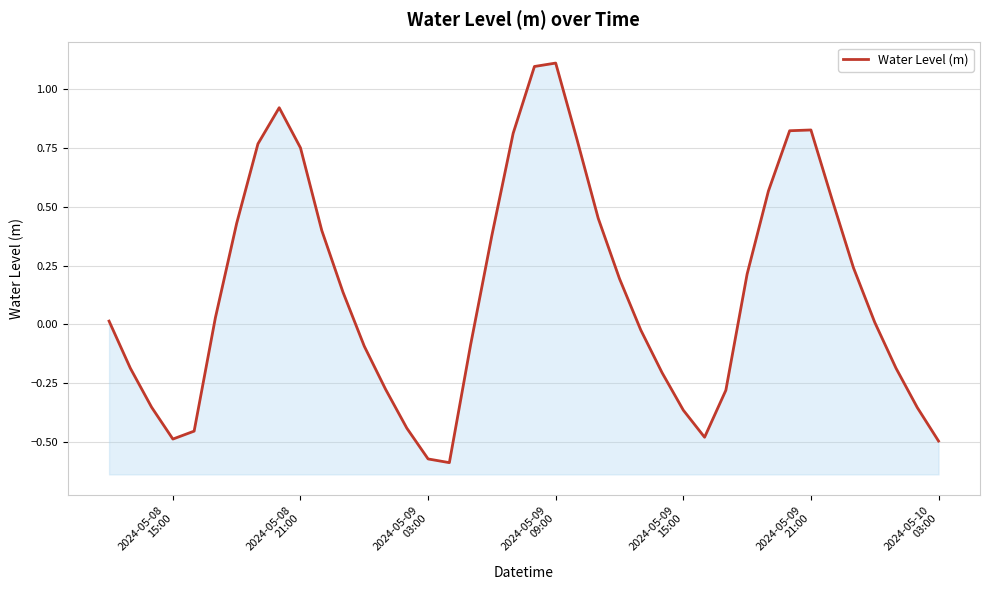

What is the greatest value displayed?

1.1